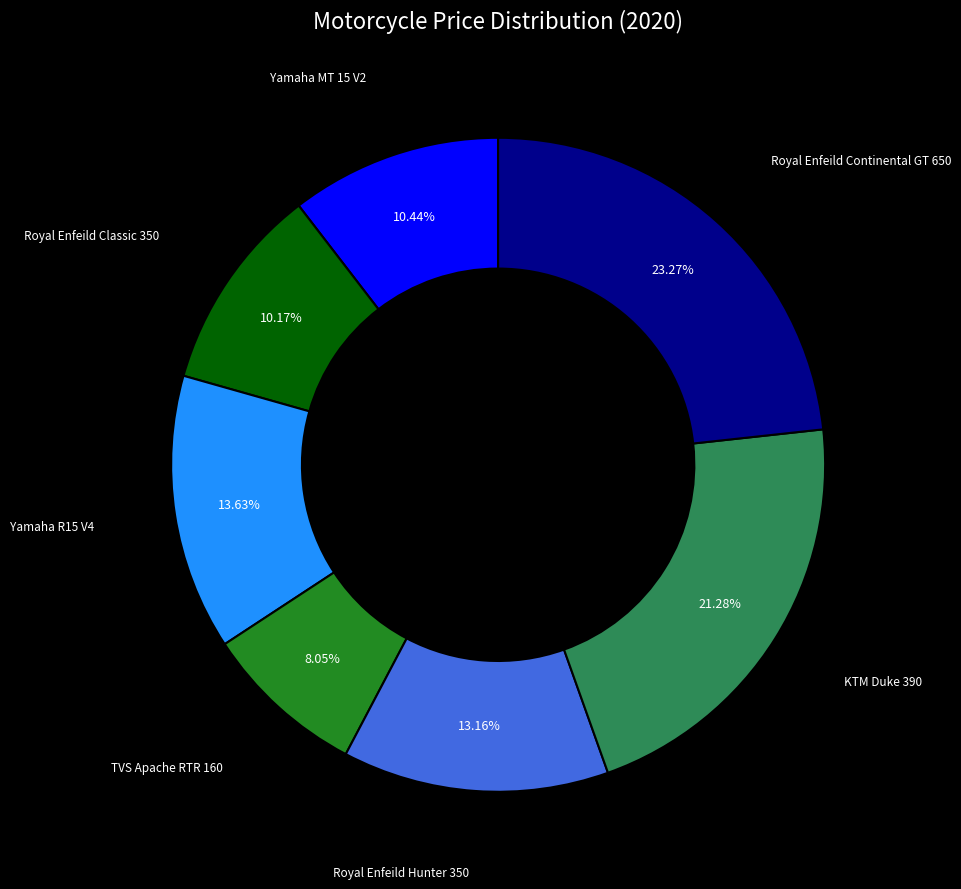

Is there any slice that represents more than half of the pie?

No